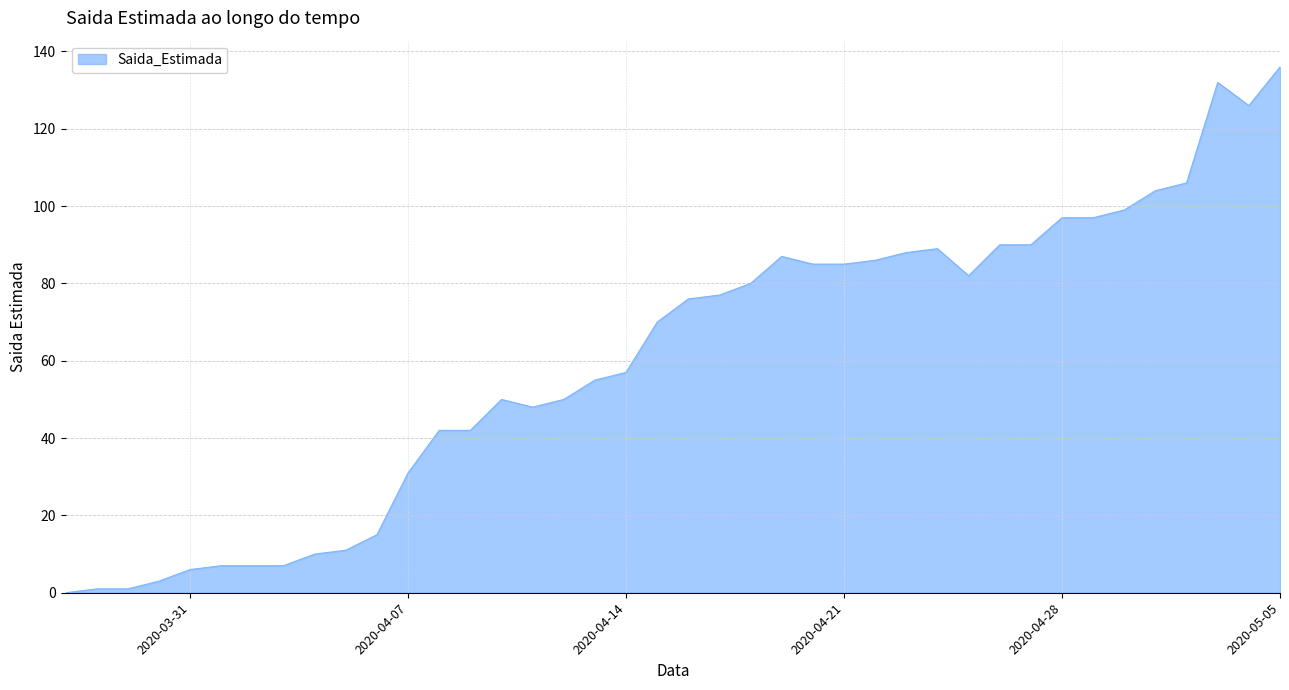

What is the difference between the maximum and minimum values?

136